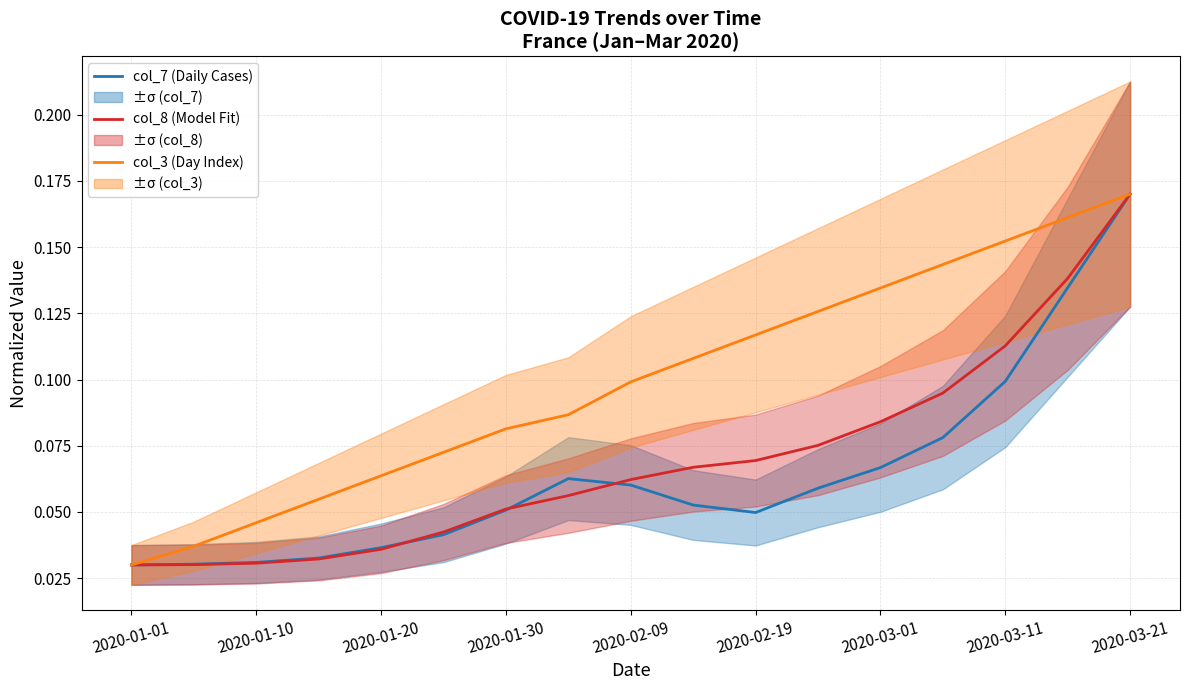

Is it true that col_3 (Day Index) equals 0.2 at 11?

False